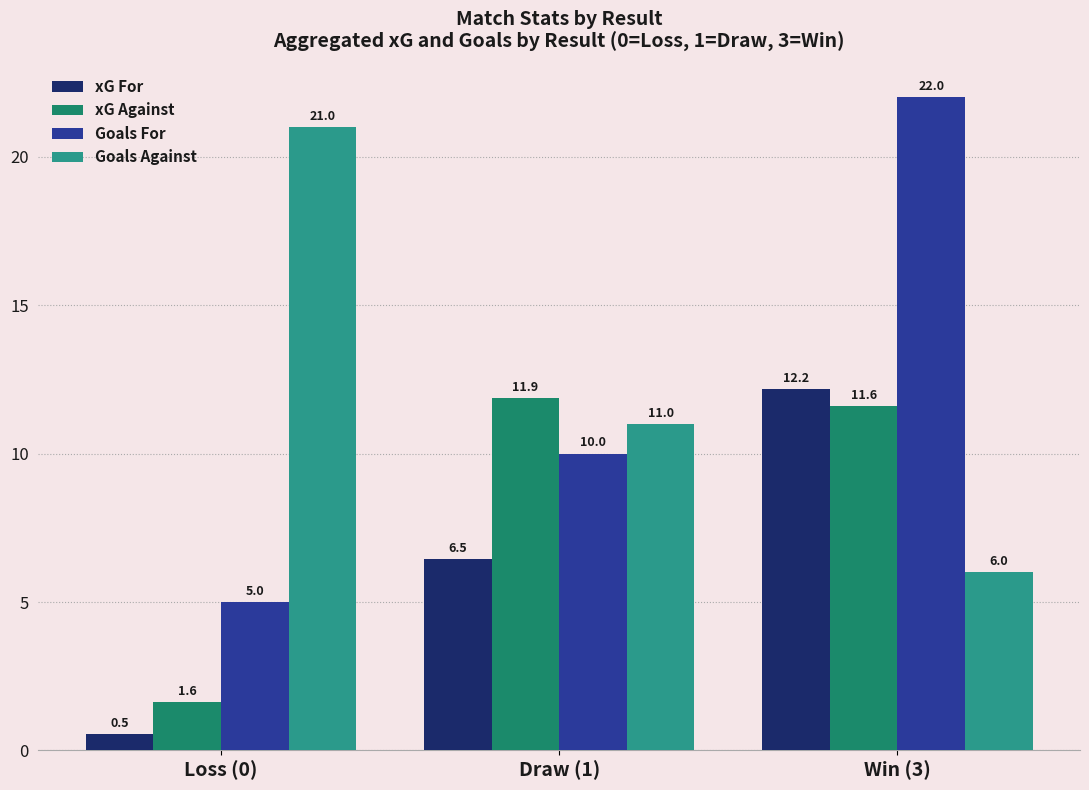

How many Goals For values are between 5 and 22?

3